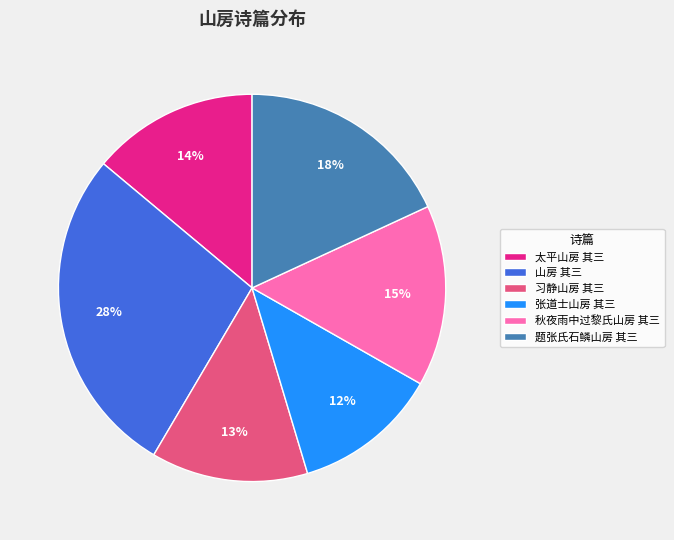

The 题张氏石鳞山房 其三 slice represents 18% of the pie. True or false?

True